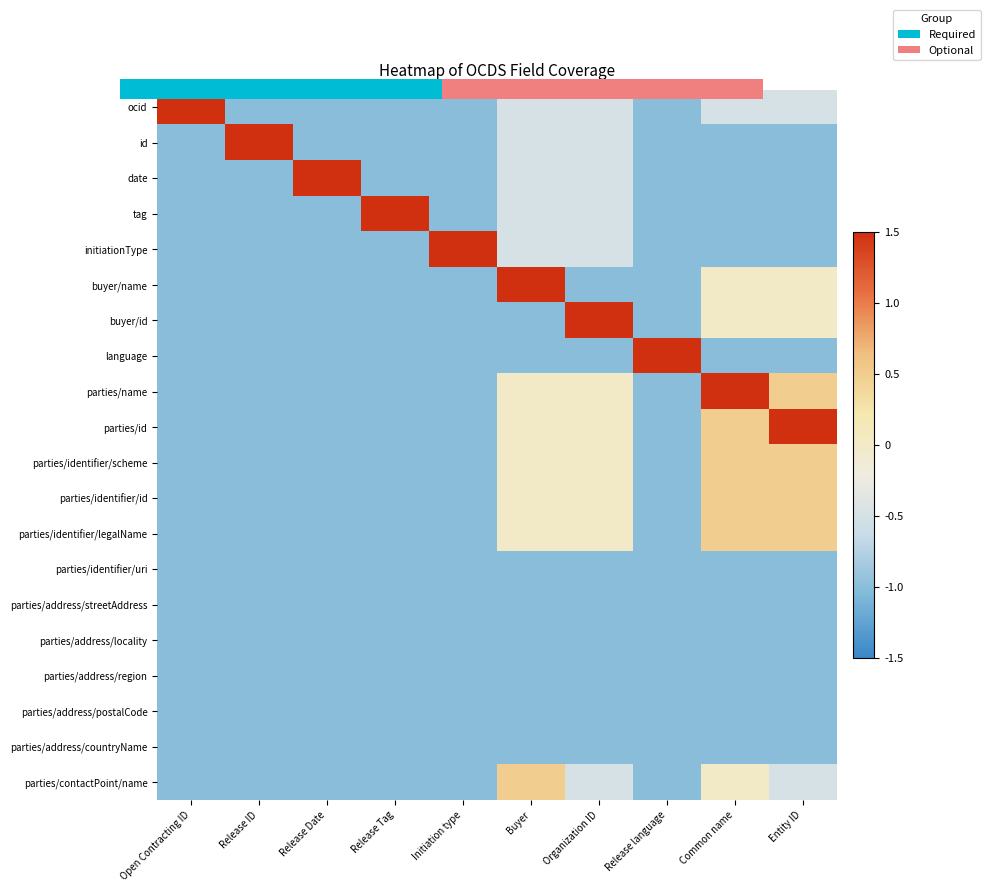

At which category is the sum across all series the highest?

Common name